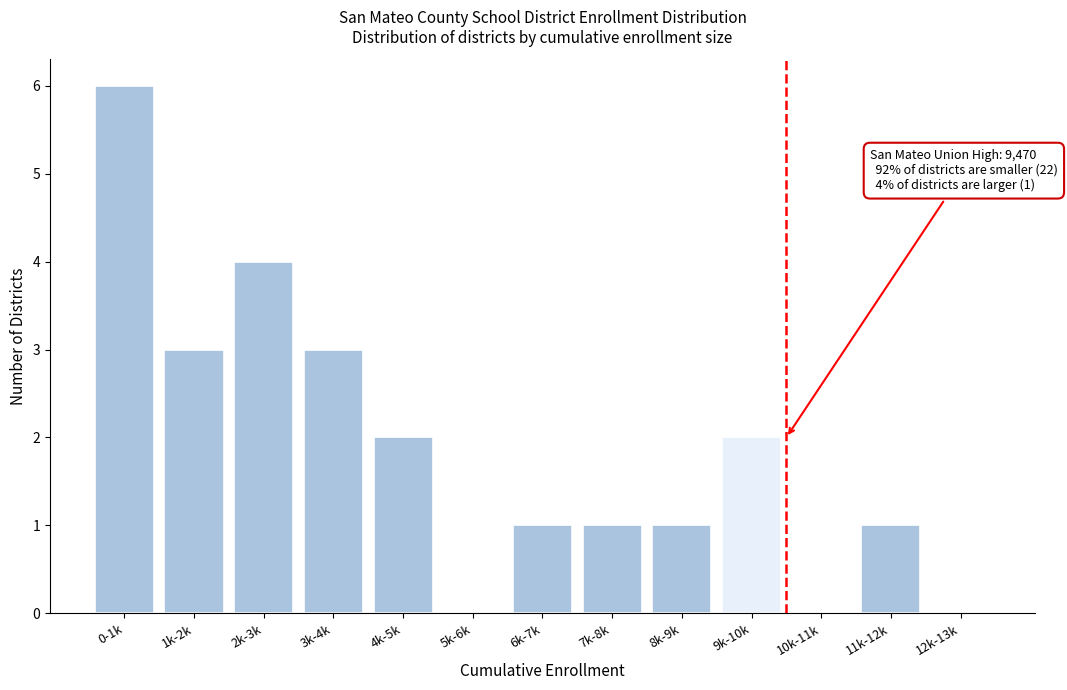

Reading left to right, what are all the values shown in this chart?

0-1k=6	1k-2k=3	2k-3k=4	3k-4k=3	4k-5k=2	5k-6k=0	6k-7k=1	7k-8k=1	8k-9k=1	9k-10k=2	10k-11k=0	11k-12k=1	12k-13k=0